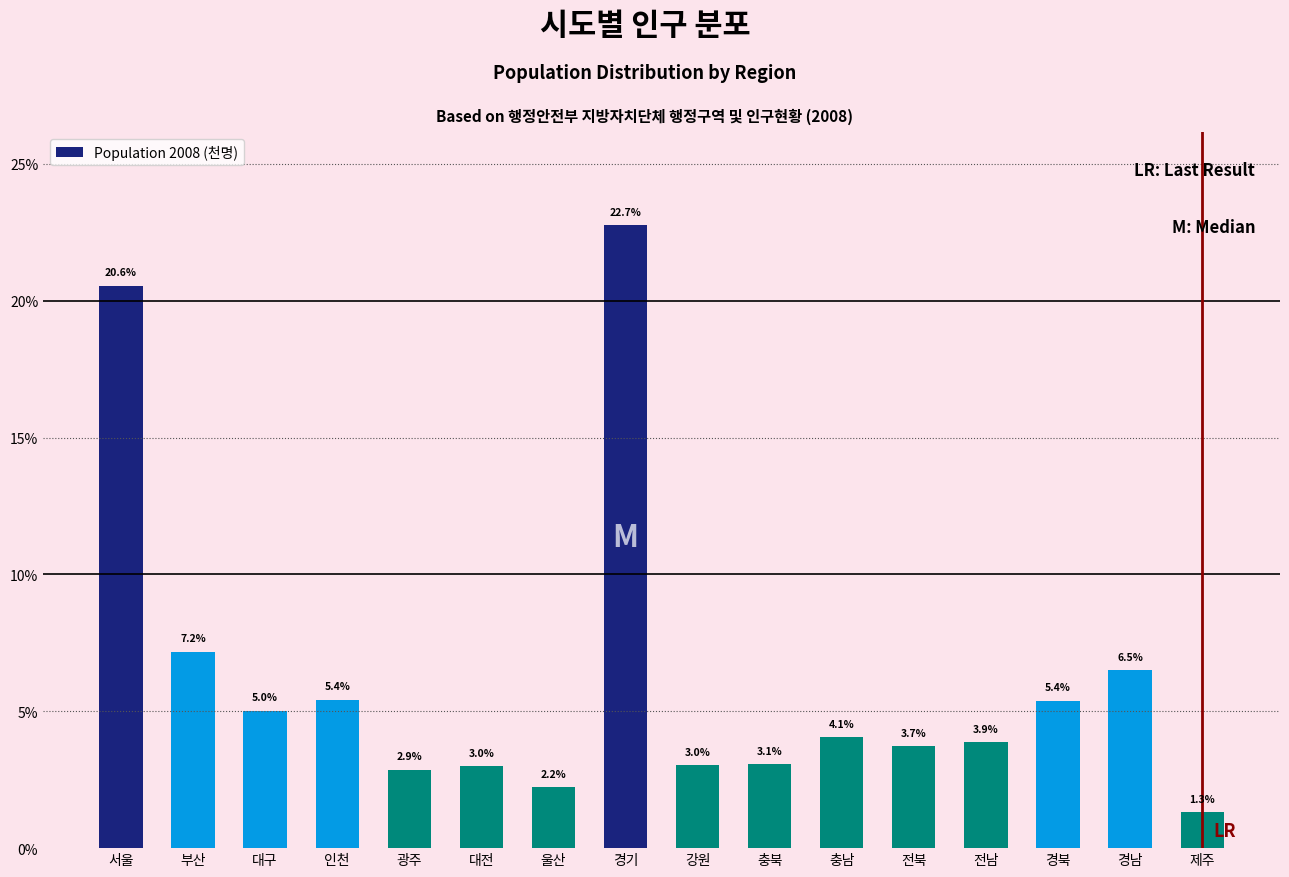

Reading right to left, what are all the values shown in this chart?

제주=1.3	경남=6.5	경북=5.4	전남=3.9	전북=3.7	충남=4.1	충북=3.1	강원=3.0	경기=22.7	울산=2.2	대전=3.0	광주=2.9	인천=5.4	대구=5.0	부산=7.2	서울=20.6